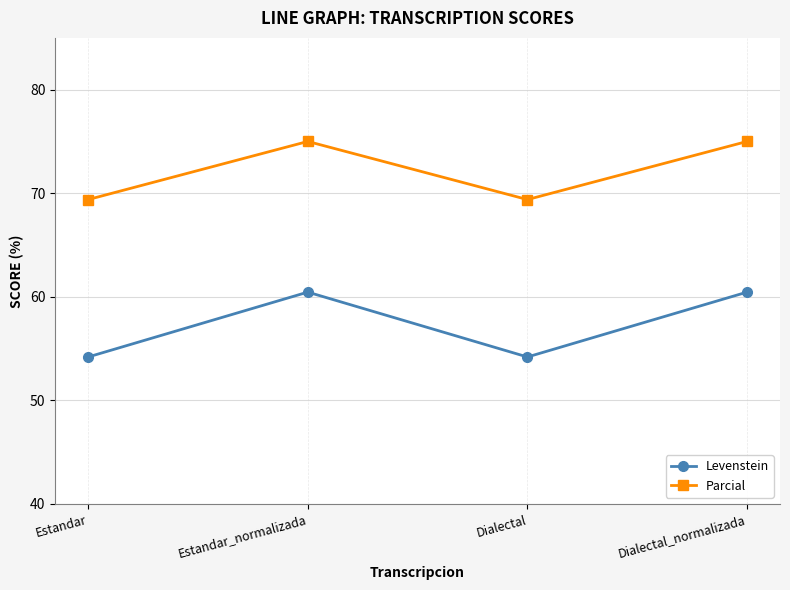

Reading right to left, list all the values displayed in this chart.

Levenstein: 60.5	54.2	60.5	54.2
Parcial: 75.0	69.4	75.0	69.4